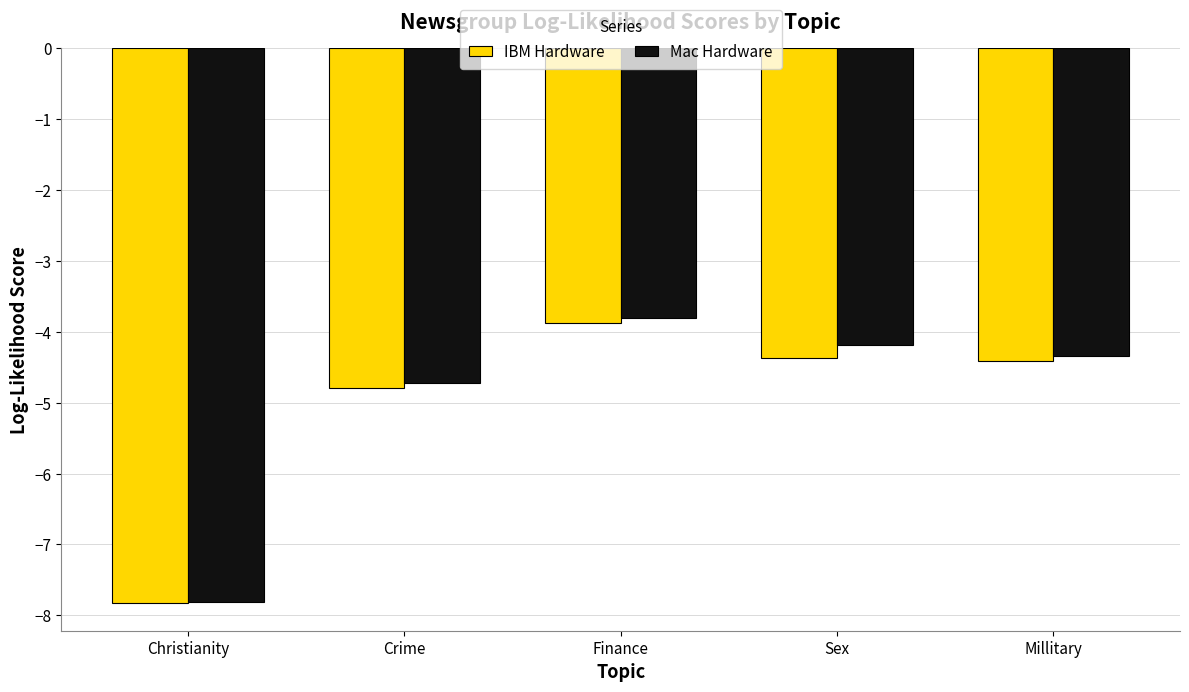

Does the chart contain stacked bars?

No